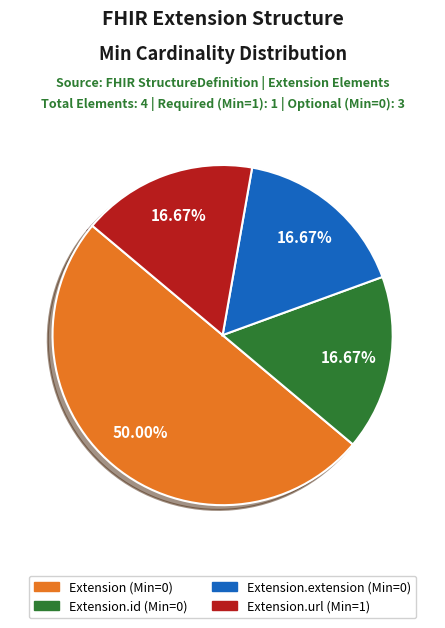

To the nearest percent, what is the average slice percentage?

25%